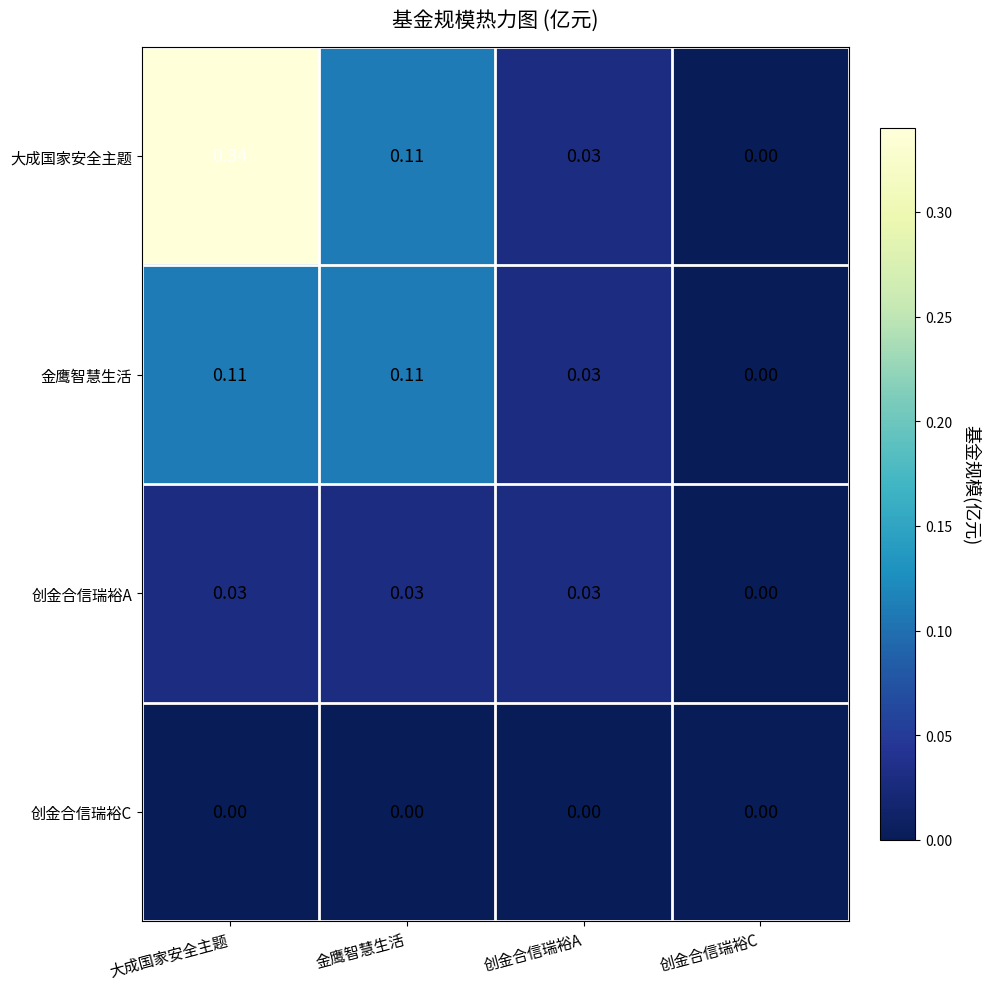

Rank the series by their maximum value, from highest to lowest.

大成国家安全主题, 金鹰智慧生活, 创金合信瑞裕A, 创金合信瑞裕C